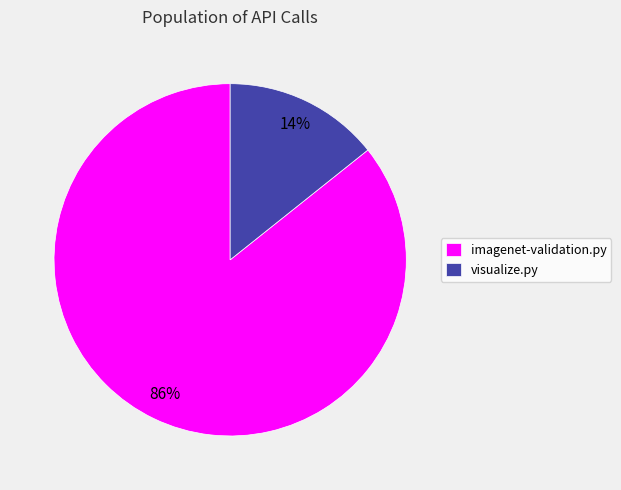

Count the number of slices in the pie.

2